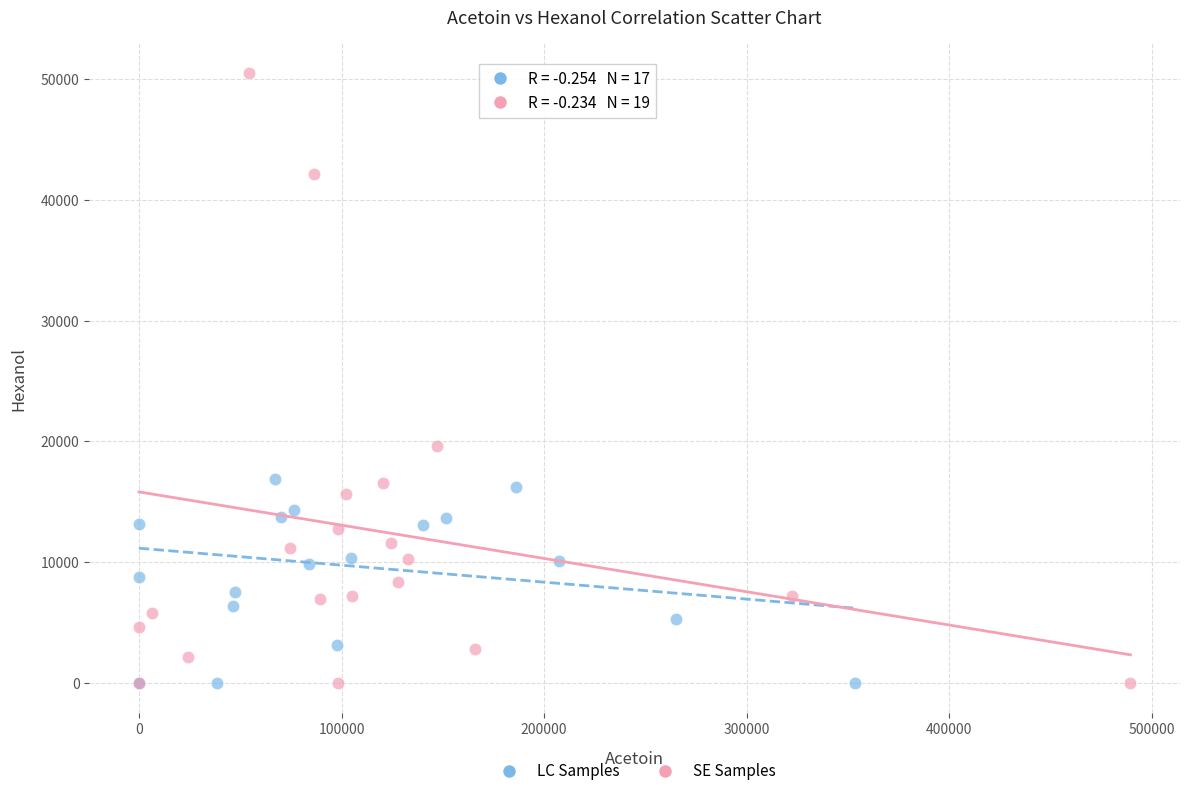

Which series reaches the maximum Y coordinate?

SE Samples